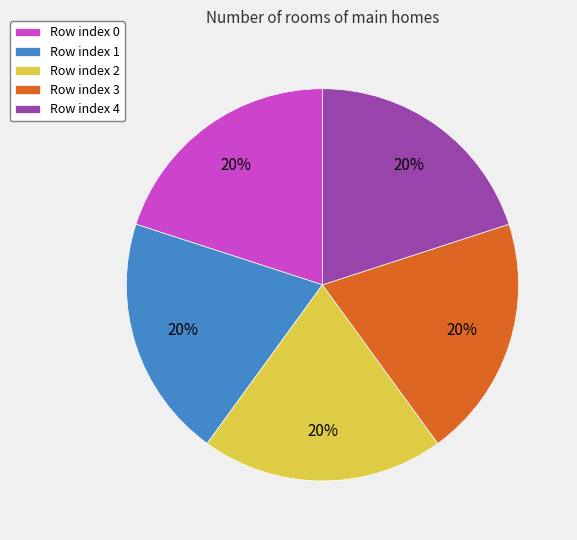

Combined, do Row index 1 and Row index 4 account for over 50%?

No